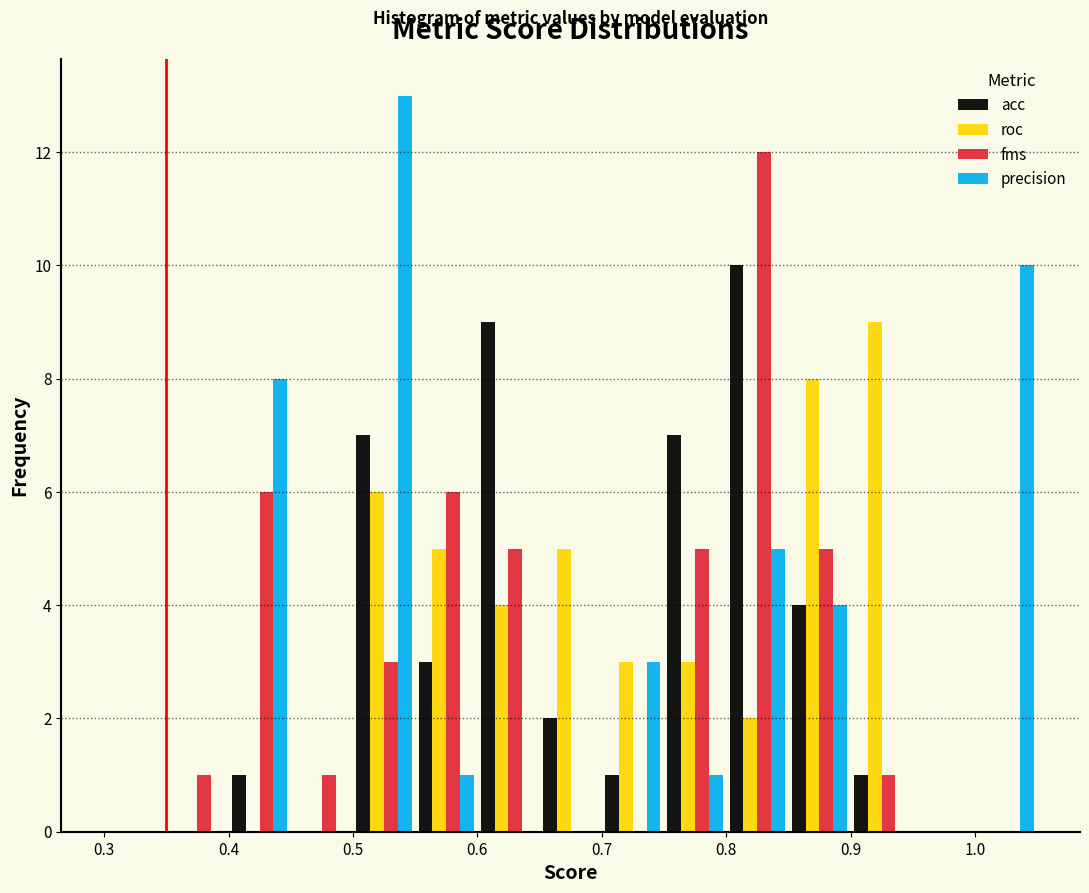

Reading left to right, transcribe this chart: for each range on the x-axis, give the height of each series' bar. The values are not printed on the chart, so give them approximately, as read against the axis.

0.30 to 0.35: acc=0	roc=0	fms=0	precision=0
0.35 to 0.40: acc=0	roc=0	fms=1	precision=0
0.40 to 0.45: acc=1	roc=0	fms=6	precision=8
0.45 to 0.50: acc=0	roc=0	fms=1	precision=0
0.50 to 0.55: acc=7	roc=6	fms=3	precision=13
0.55 to 0.60: acc=3	roc=5	fms=6	precision=1
0.60 to 0.65: acc=9	roc=4	fms=5	precision=0
0.65 to 0.70: acc=2	roc=5	fms=0	precision=0
0.70 to 0.75: acc=1	roc=3	fms=0	precision=3
0.75 to 0.80: acc=7	roc=3	fms=5	precision=1
0.80 to 0.85: acc=10	roc=2	fms=12	precision=5
0.85 to 0.90: acc=4	roc=8	fms=5	precision=4
0.90 to 0.95: acc=1	roc=9	fms=1	precision=0
0.95 to 1.00: acc=0	roc=0	fms=0	precision=0
1.00 to 1.05: acc=0	roc=0	fms=0	precision=10